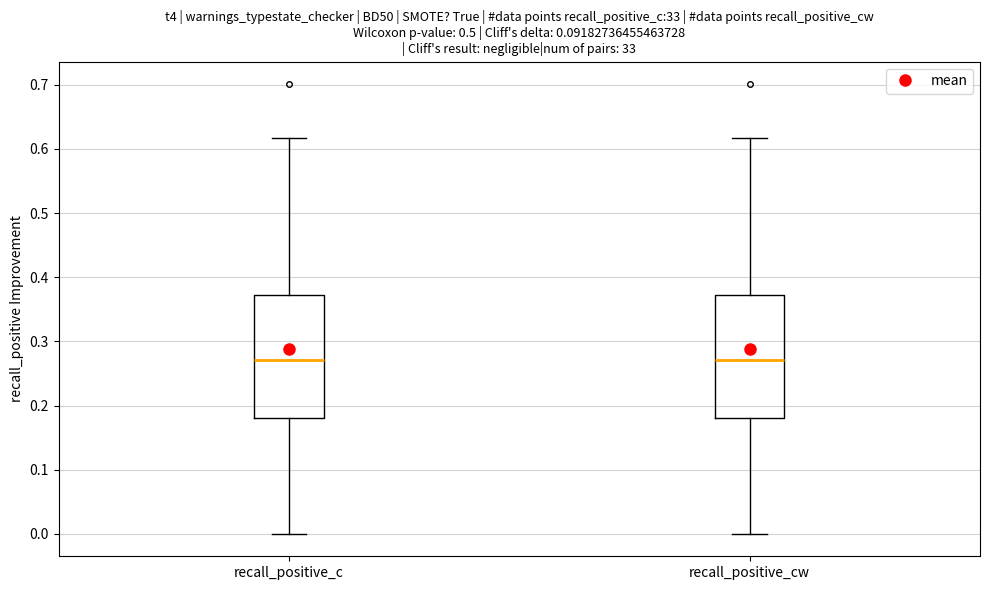

Reading left to right, transcribe this box plot: for each box, give where its median line is, the range the box spans, and where its two whiskers end, as read against the y-axis. The values are not printed on the chart, so give them approximately, as read against the axis.

recall_positive_c: median 0.27, box 0.18 to 0.37, whiskers 0.00 to 0.62
recall_positive_cw: median 0.27, box 0.18 to 0.37, whiskers 0.00 to 0.62